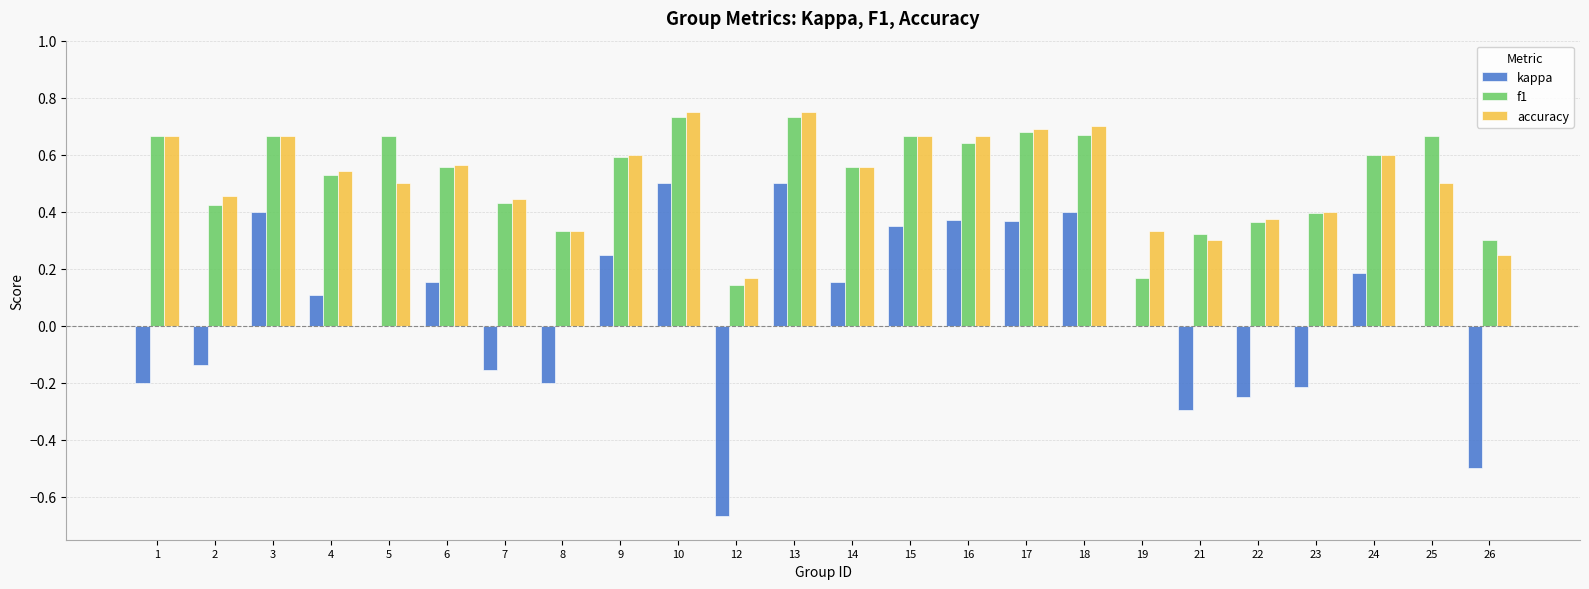

Which series changed the most between 2 and 14?

kappa